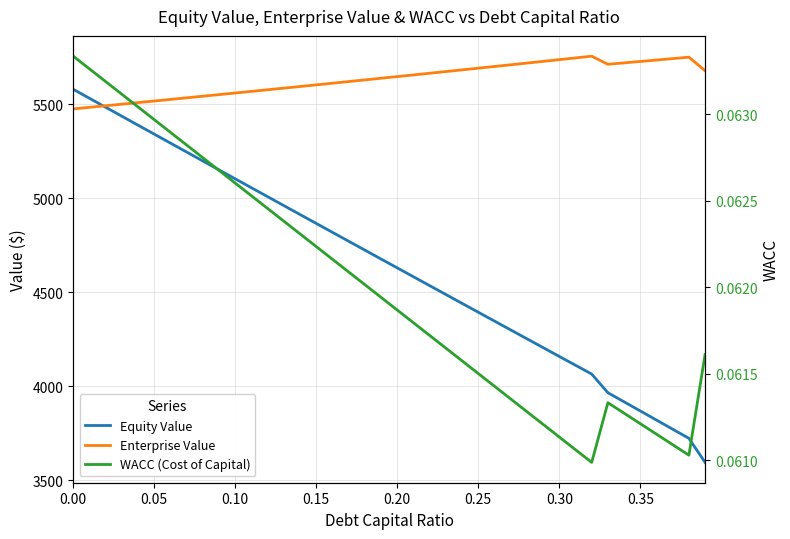

True or false: Equity Value has more than 2 points higher than both neighbors.

False